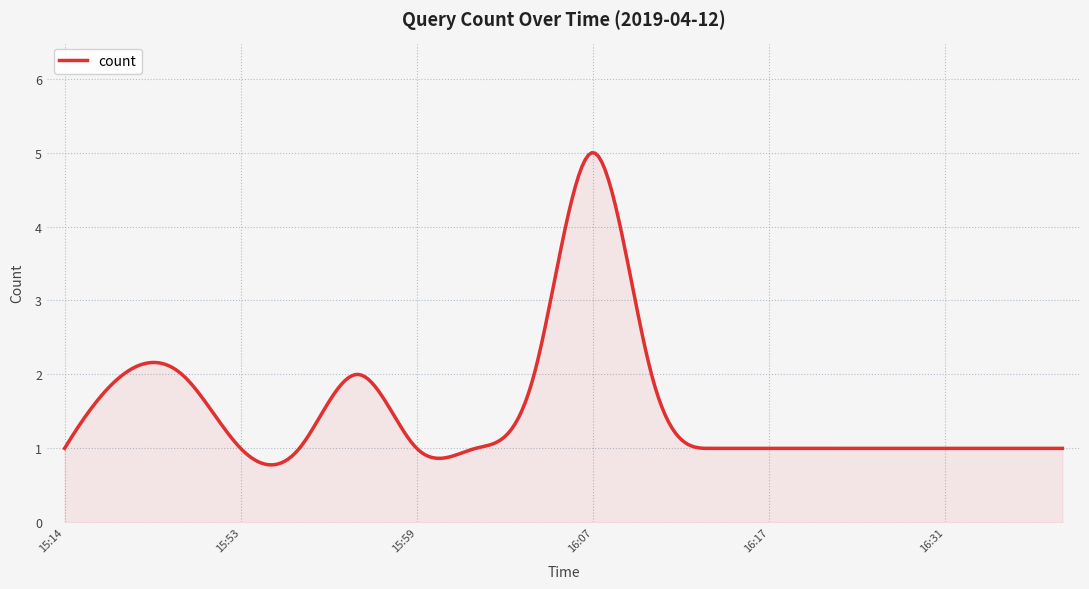

What is the maximum value shown in the chart?

5.0